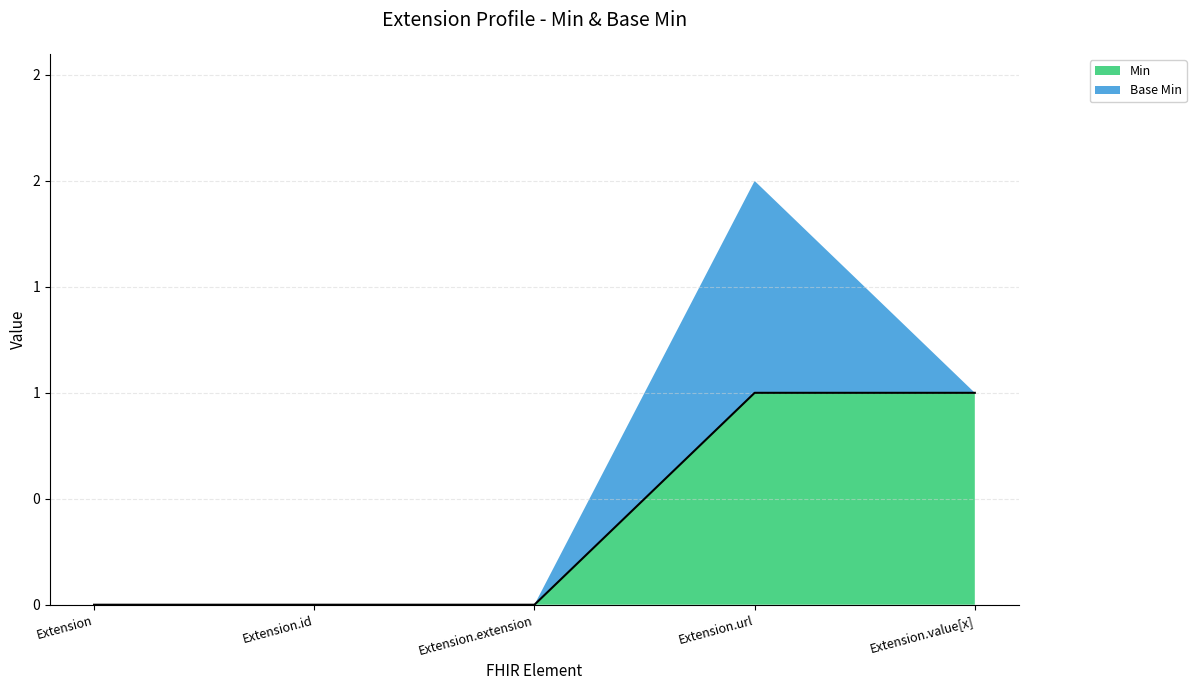

True or false: there are more than 2 points higher than both neighbors.

False